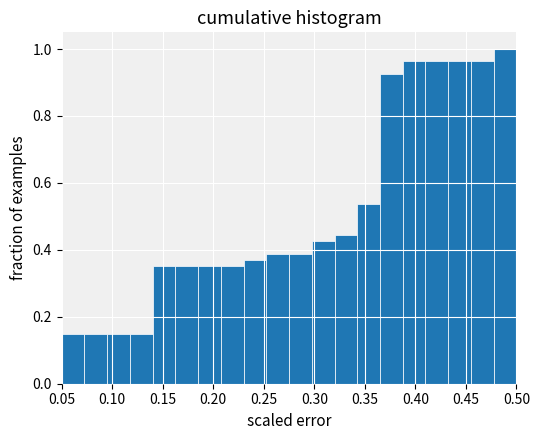

Over which range of the x-axis is the bar tallest?

0.480 to 0.500